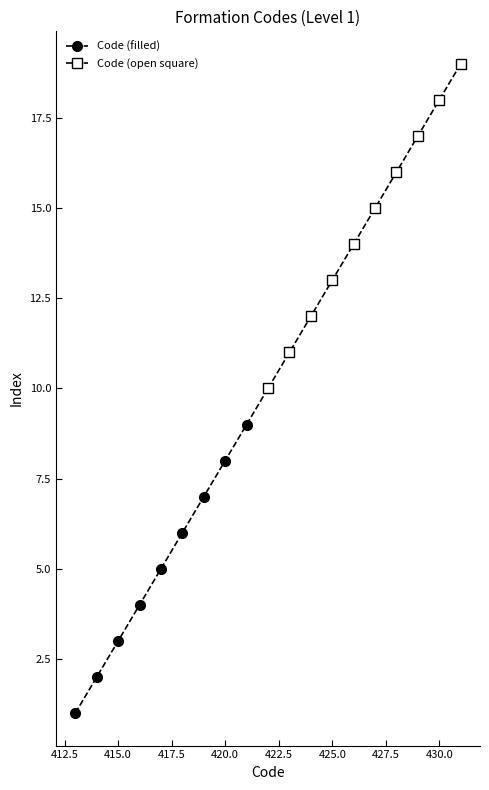

What value does the Code (filled) series have at 420.0?

8